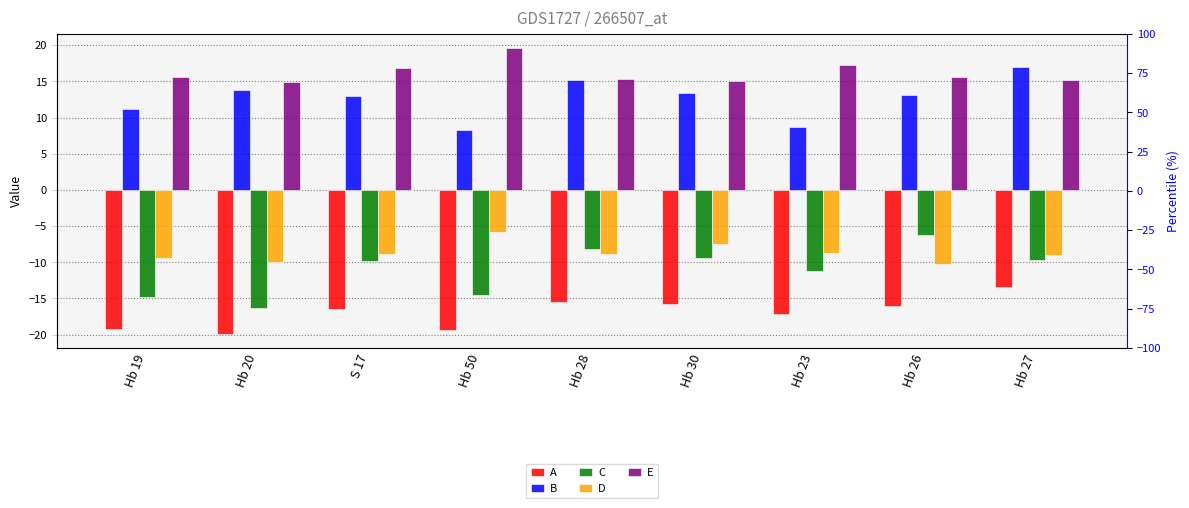

At which category is the sum across all series the highest?

Hb 27